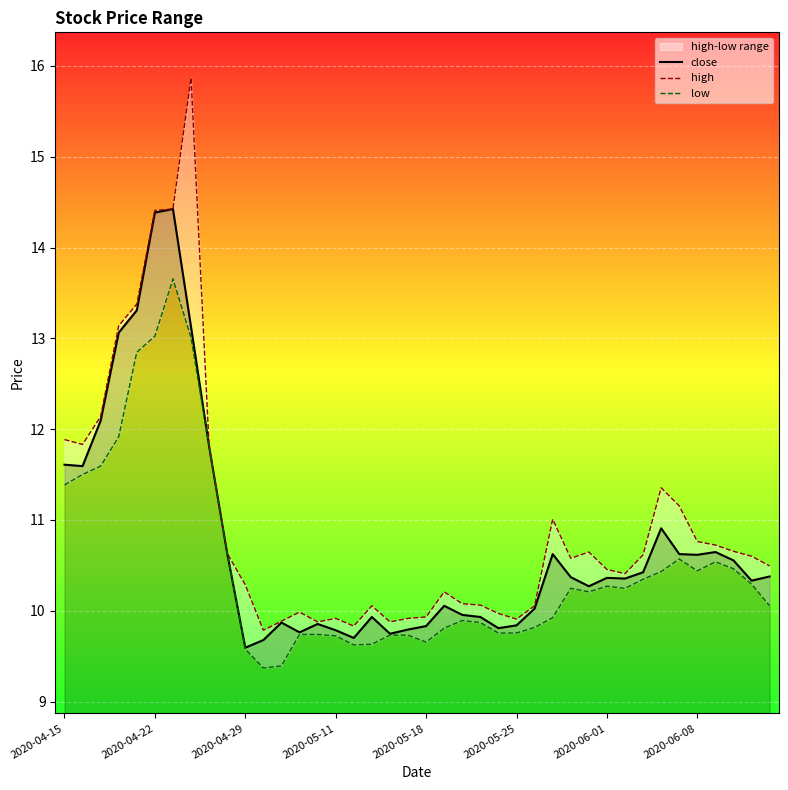

What is the value of the close point at the 18th from the left?

9.9